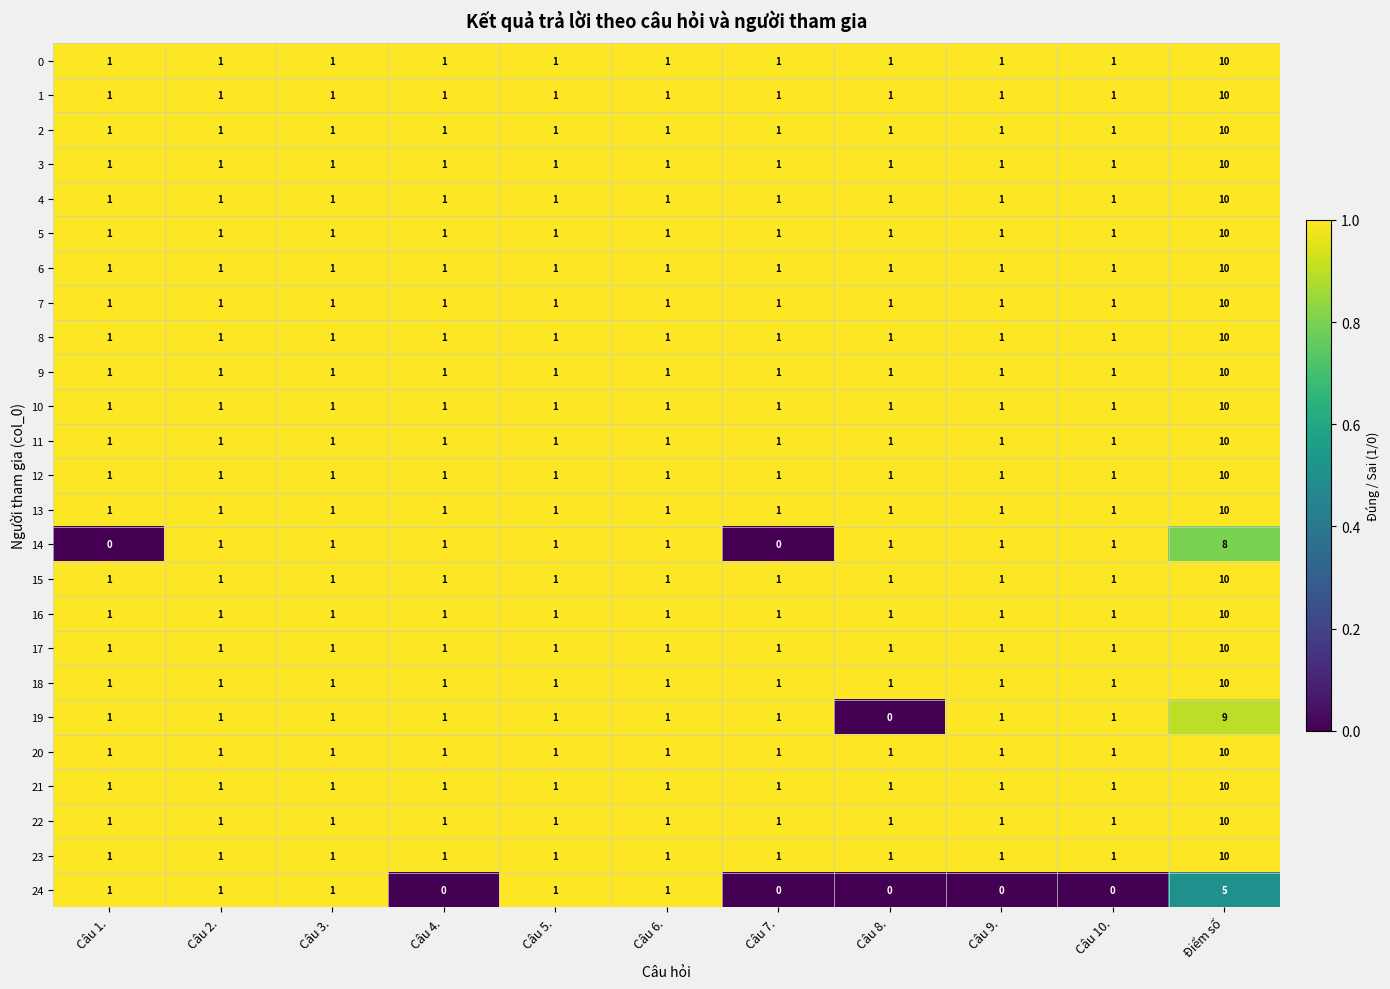

What is the greatest value displayed?

10